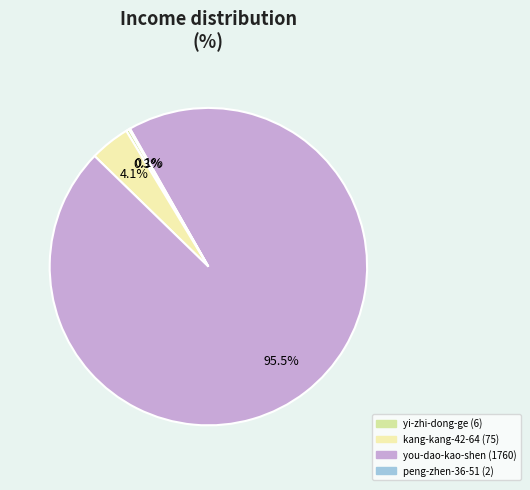

Combined, what portion of the pie is yi-zhi-dong-ge and you-dao-kao-shen?

95.8%